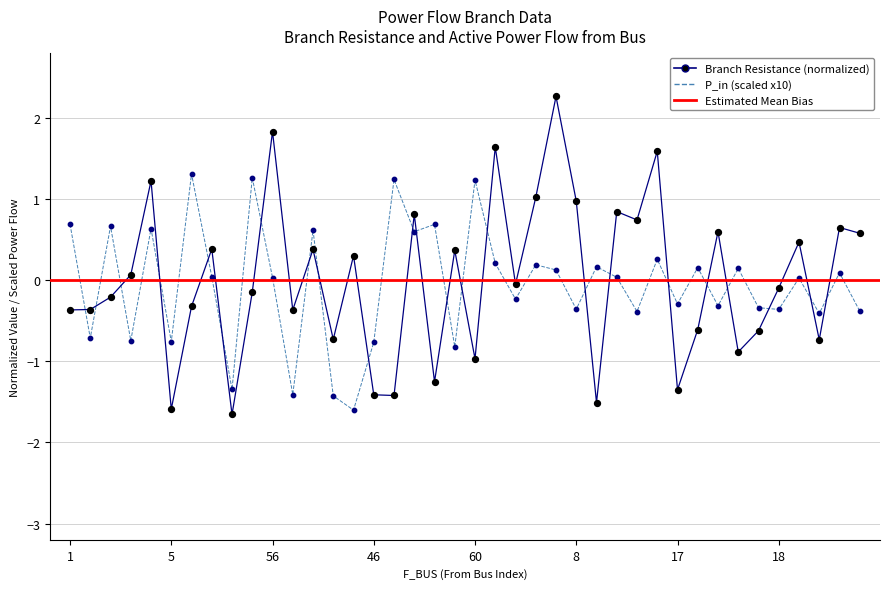

Which series contains the highest Y value?

BR_R